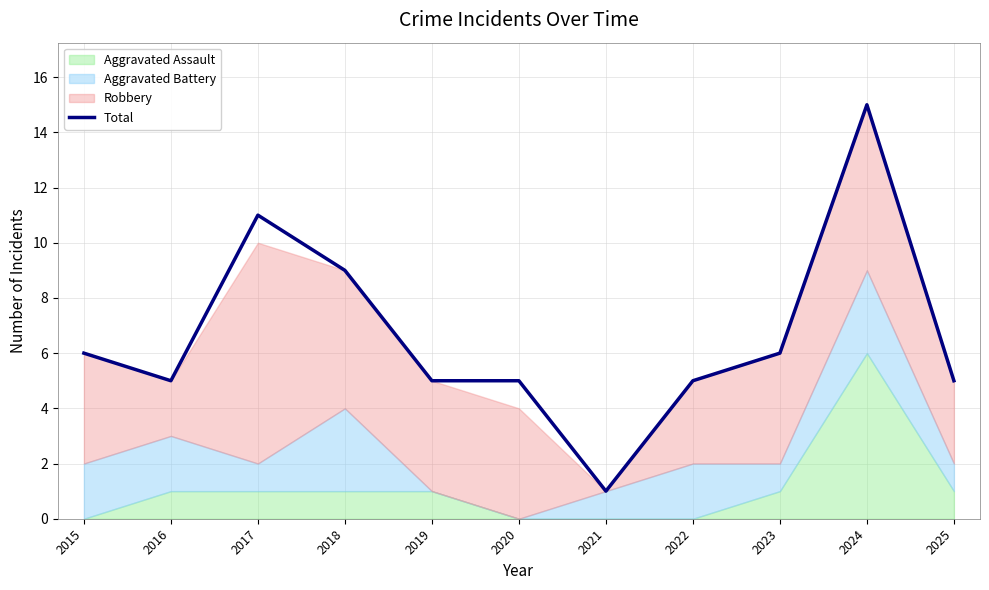

List the labels in order of value, largest first.

2024, 2017, 2018, 2015, 2023, 2016, 2019, 2020, 2022, 2025, 2021